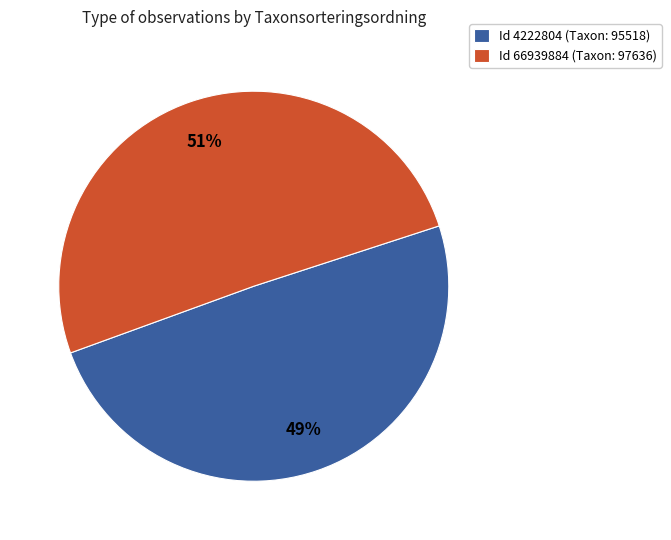

Between Id 4222804 (Taxon: 95518) and Id 66939884 (Taxon: 97636), which is larger?

Id 66939884 (Taxon: 97636)